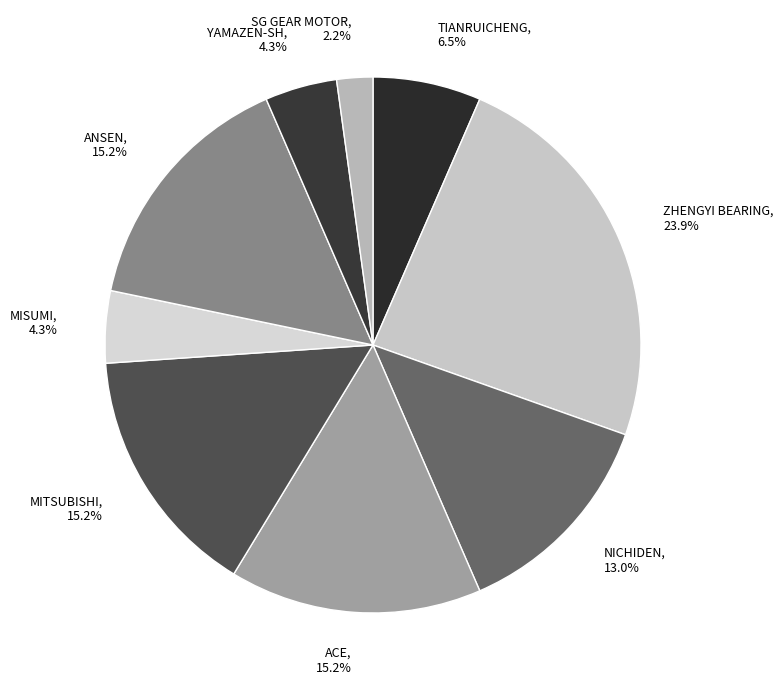

How many segments does this pie chart have?

9